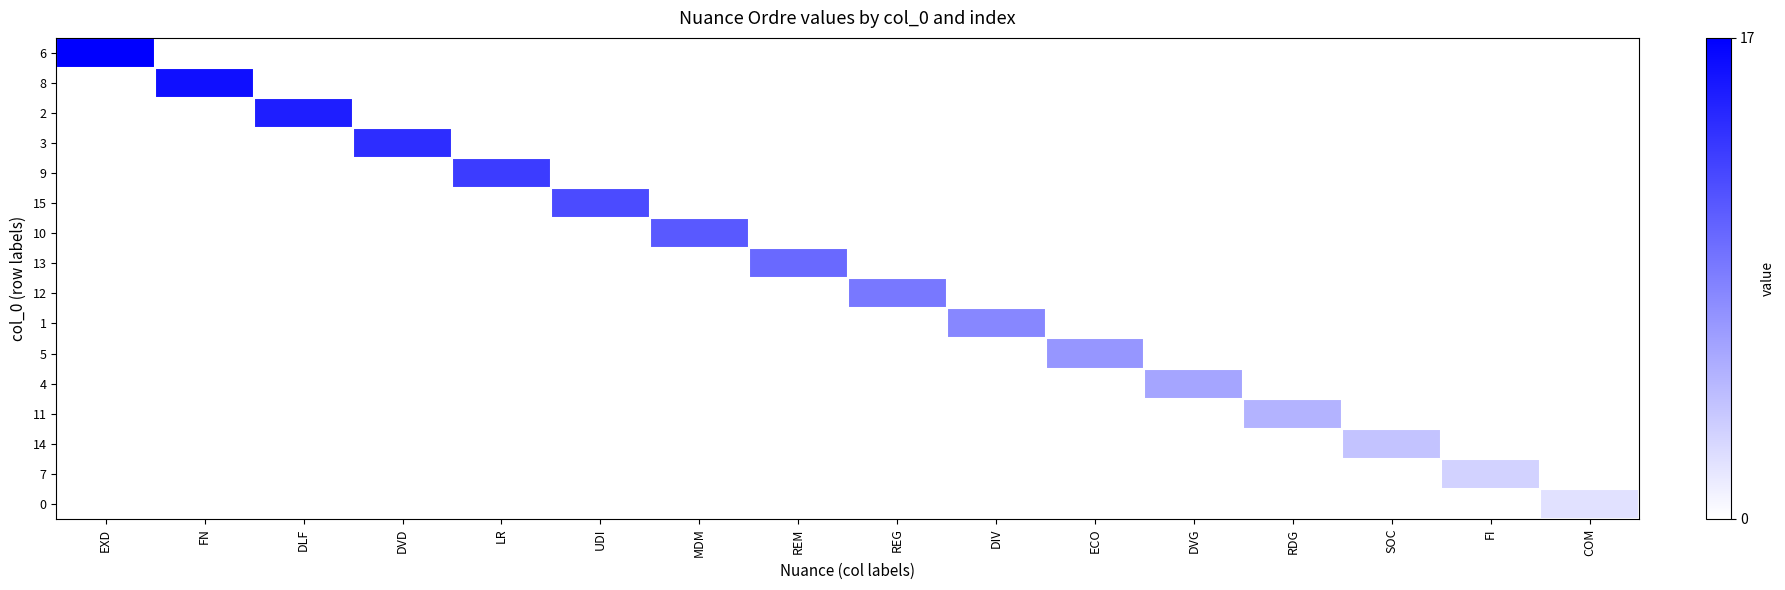

List the series in order of their peak value, highest first.

6, 8, 2, 3, 9, 15, 10, 13, 12, 1, 5, 4, 11, 14, 7, 0